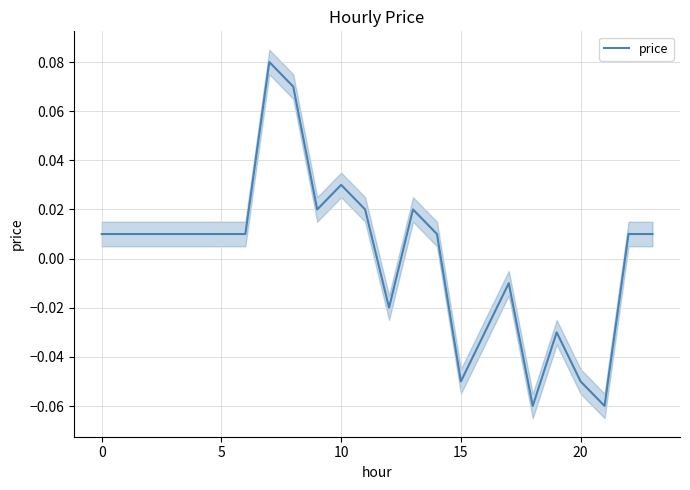

Reading left to right, transcribe all the data shown in this chart.

0.0	0.0	0.0	0.0	0.0	0.0	0.0	0.1	0.1	0.0	0.0	0.0	-0.0	0.0	0.0	-0.1	-0.0	-0.0	-0.1	-0.0	-0.1	-0.1	0.0	0.0